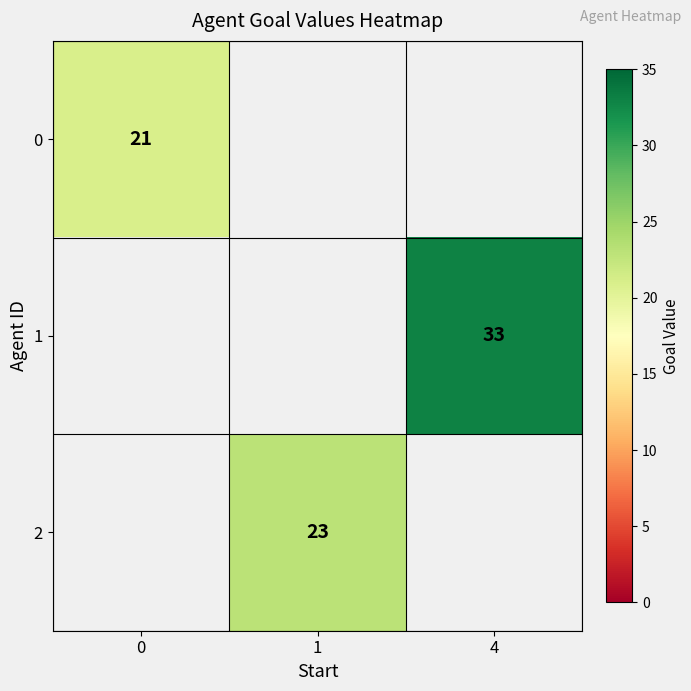

The 2 series shows 23 at 1. True or false?

True